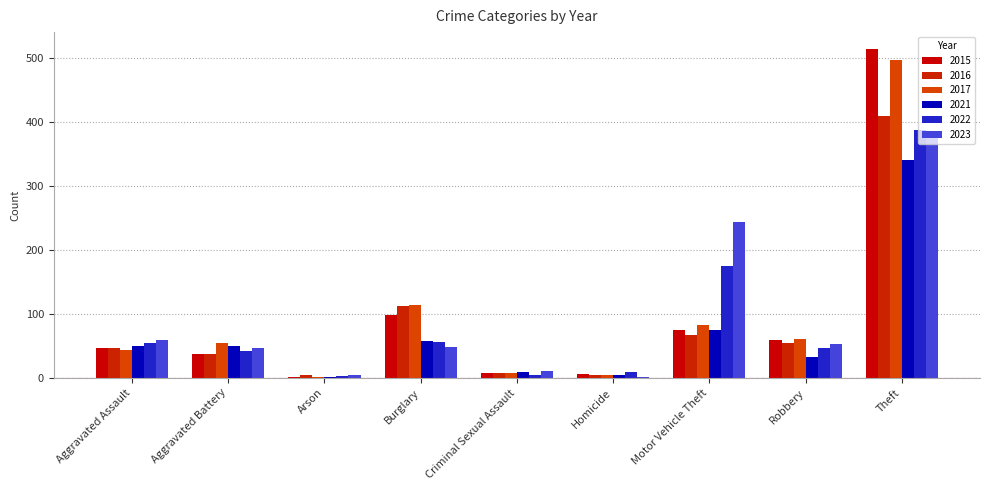

What is the spread (max minus min) of values at Arson?

3